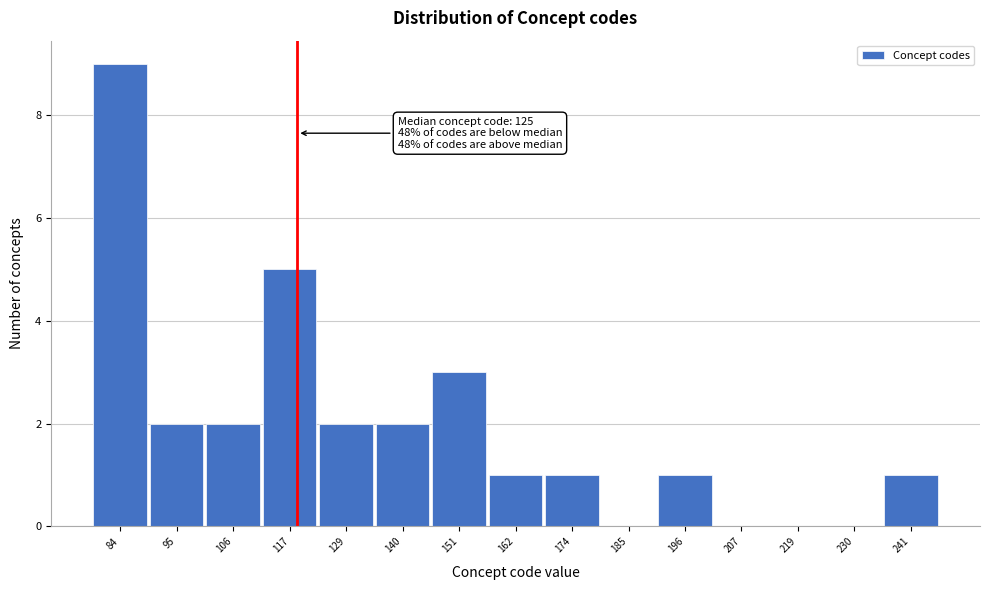

Reading right to left, extract all data points from this chart.

241=1	230=0	219=0	207=0	196=1	185=0	174=1	162=1	151=3	140=2	129=2	117=5	106=2	95=2	84=9